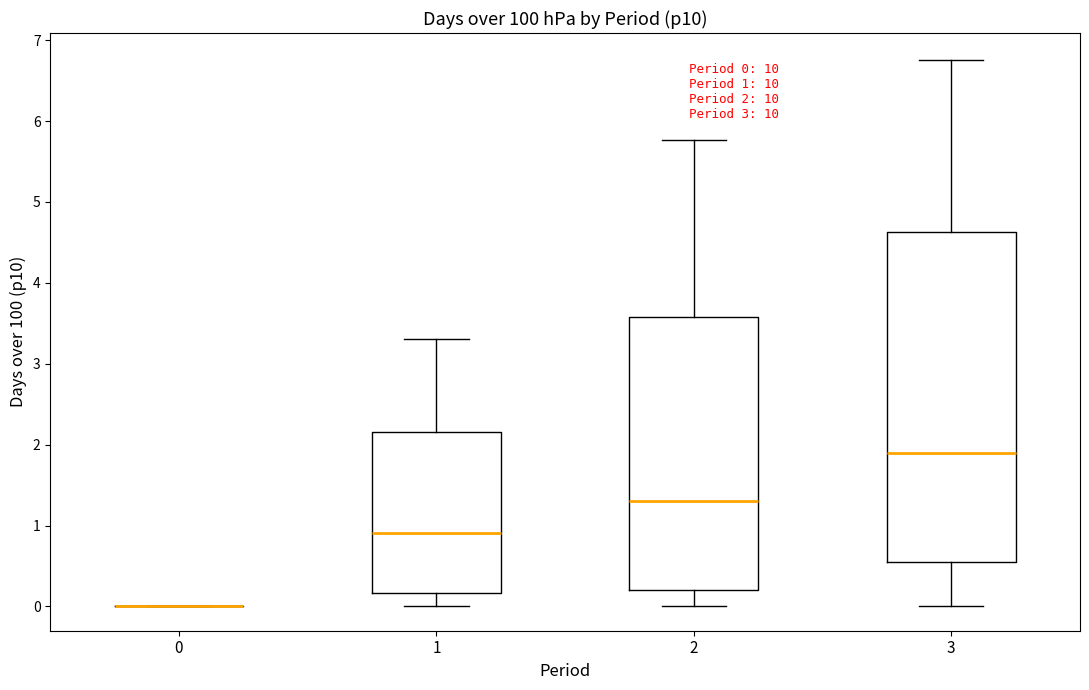

Comparing the boxes themselves (not the whiskers), which one is the tallest?

3